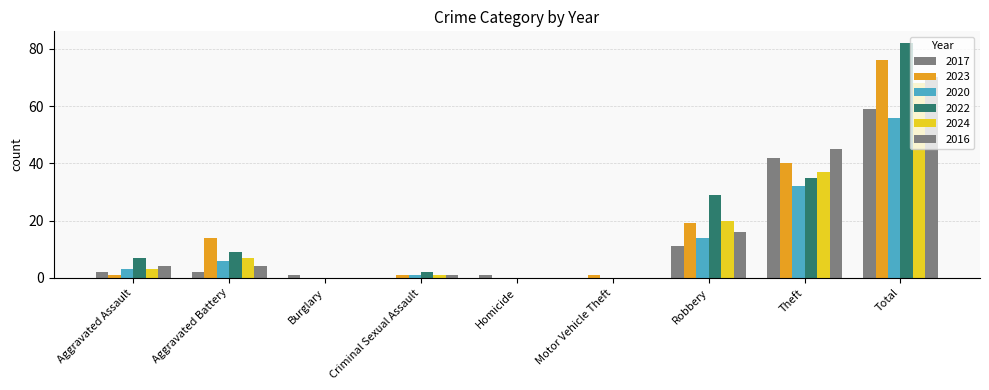

What is the total value across all series at Aggravated Assault?

20